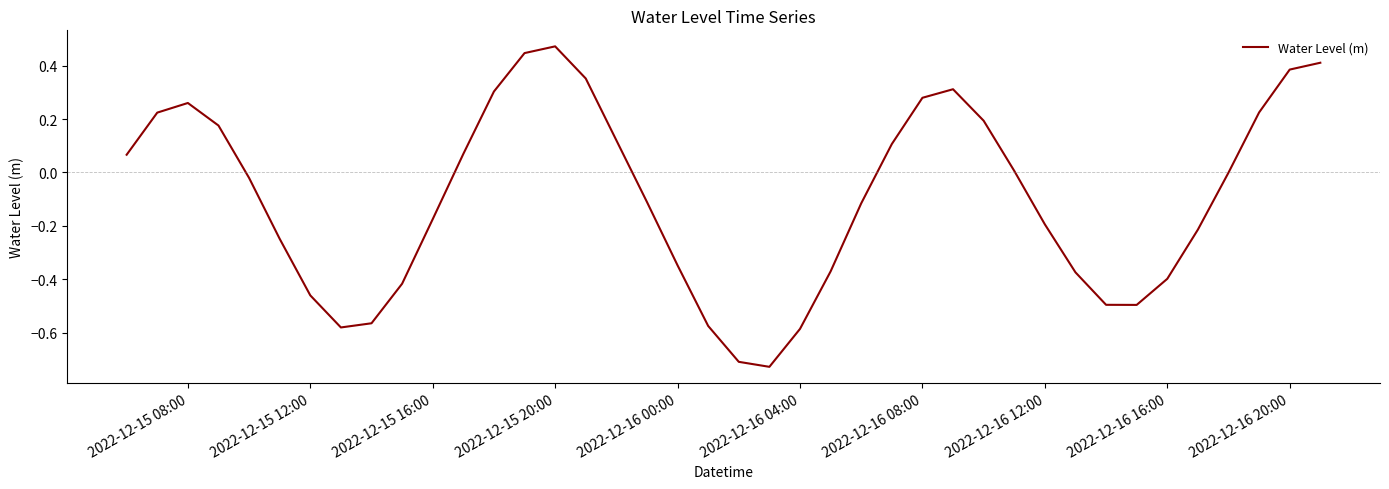

What is the difference between the maximum and minimum values?

1.2